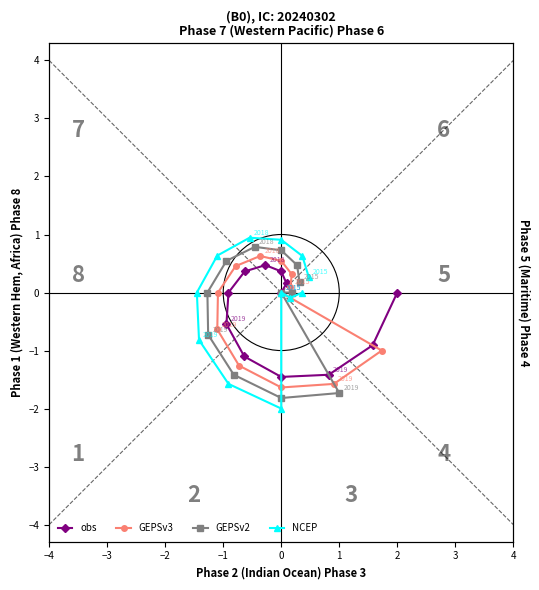

Which has a higher value, 4 or −4?

−4